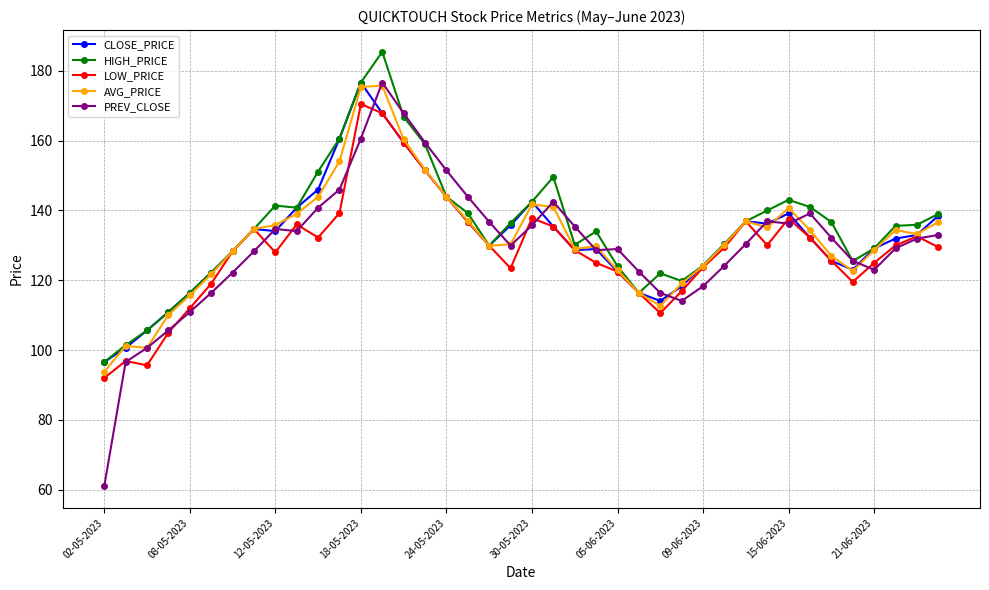

Which series has the largest range (max minus min)?

PREV_CLOSE